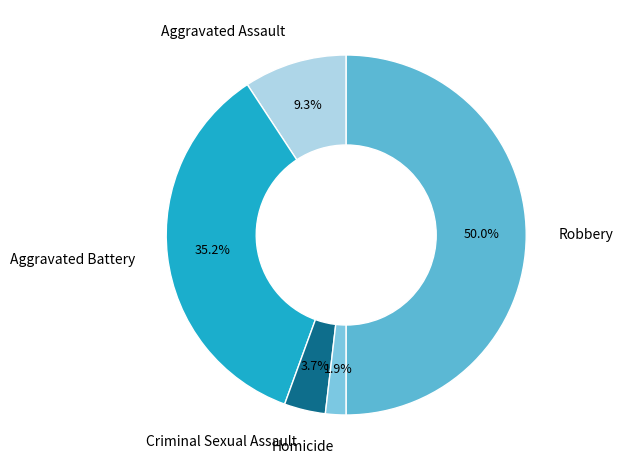

What is the ratio of the value at Aggravated Battery to the value at Robbery?

0.7